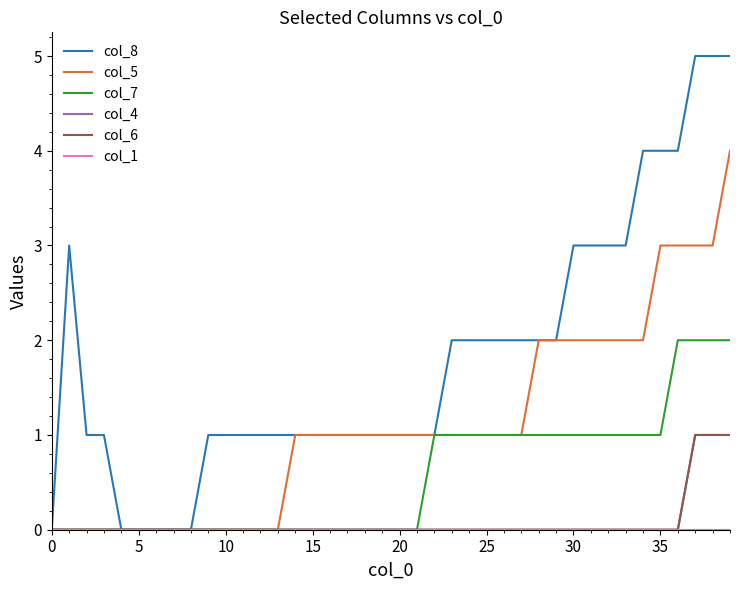

Does the chart display data point markers on the line(s)?

No